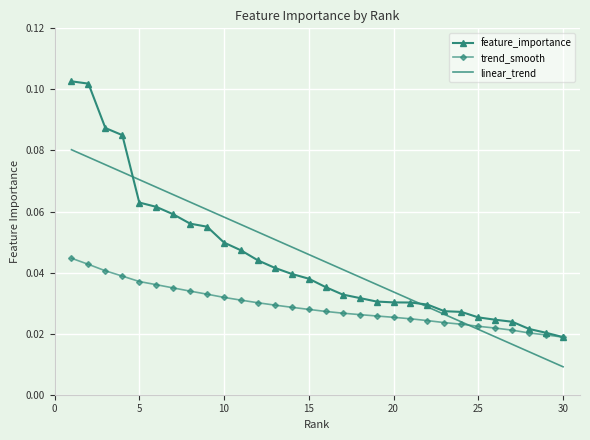

Which series has the widest spread of values?

feature_importance